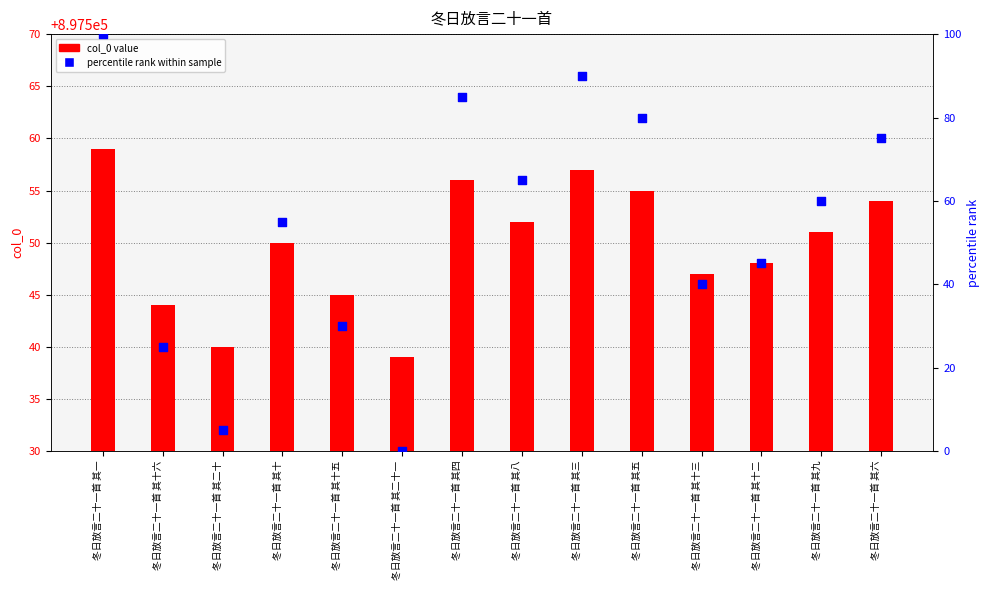

Which series has the largest total across all categories?

col_0 value